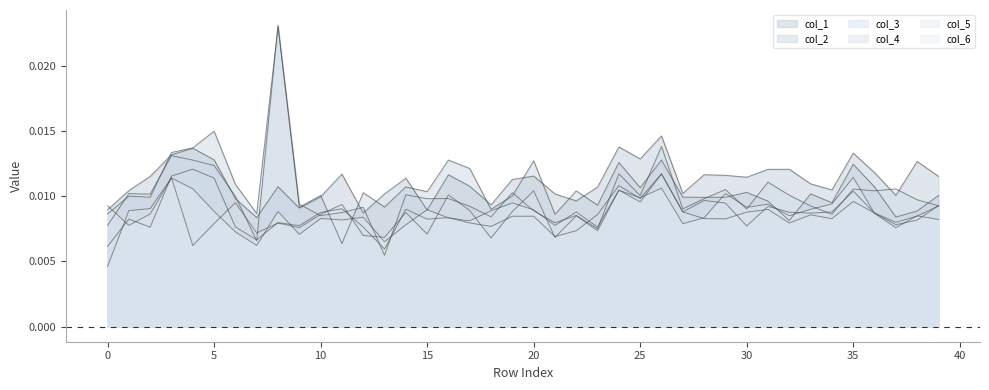

Rank the series by their maximum value, from lowest to highest.

col_6, col_5, col_4, col_1, col_2, col_3